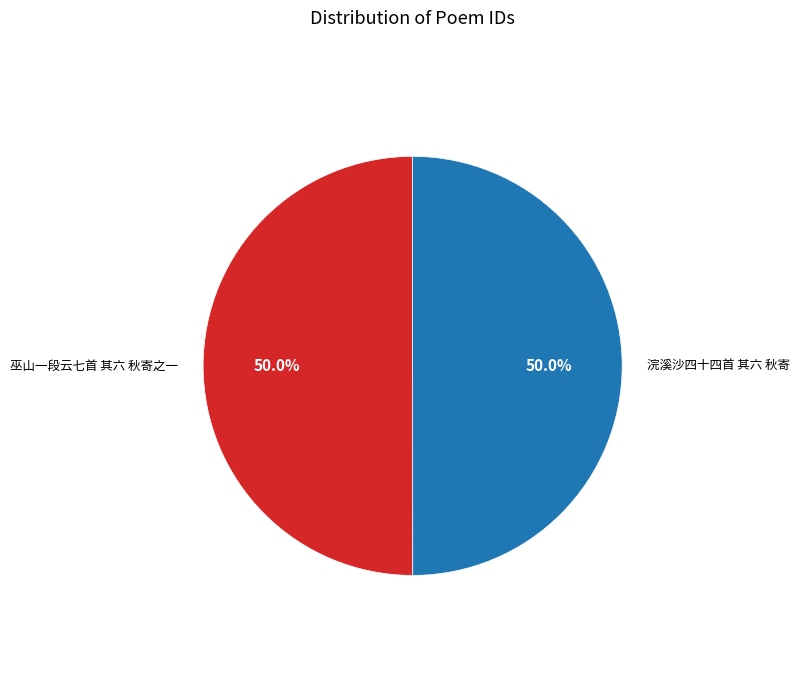

Approximately how many times larger is the value at 浣溪沙四十四首 其六 秋寄 compared to 巫山一段云七首 其六 秋寄之一?

1.0